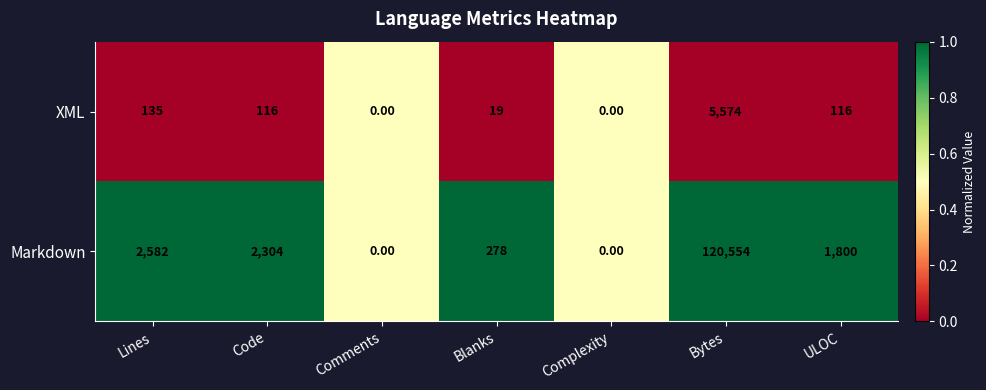

At Blanks, list the series in order from largest to smallest.

Markdown, XML